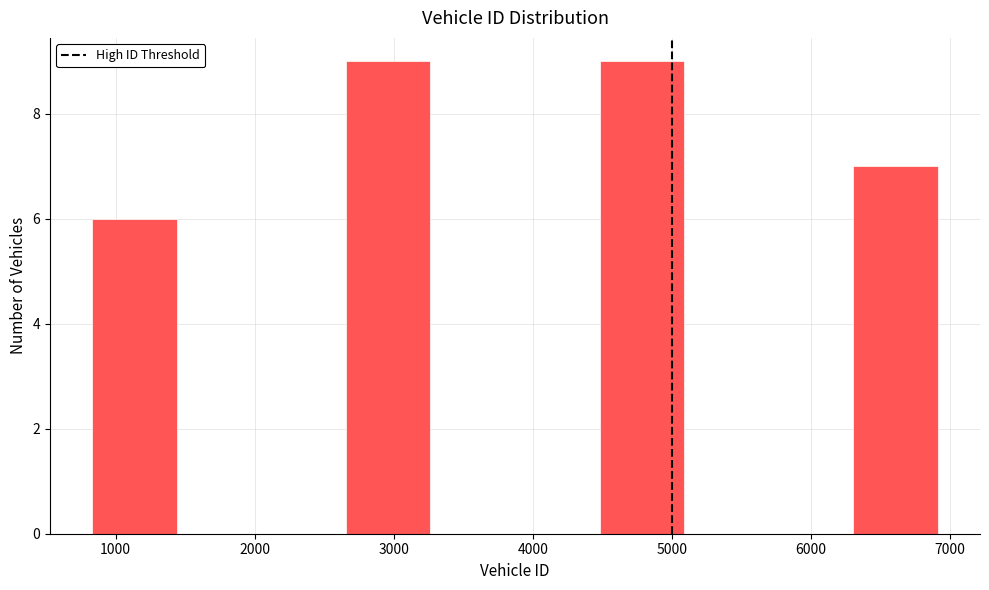

Reading left to right, transcribe this chart: for each bar, give the range it covers on the x-axis and its height. Neither the bar edges nor the heights are printed on the chart, so give them approximately, as read against the axes.

800 to 1400: 6
1400 to 2000: 0
2000 to 2700: 0
2700 to 3300: 9
3300 to 3900: 0
3900 to 4500: 0
4500 to 5100: 9
5100 to 5700: 0
5700 to 6300: 0
6300 to 6900: 7